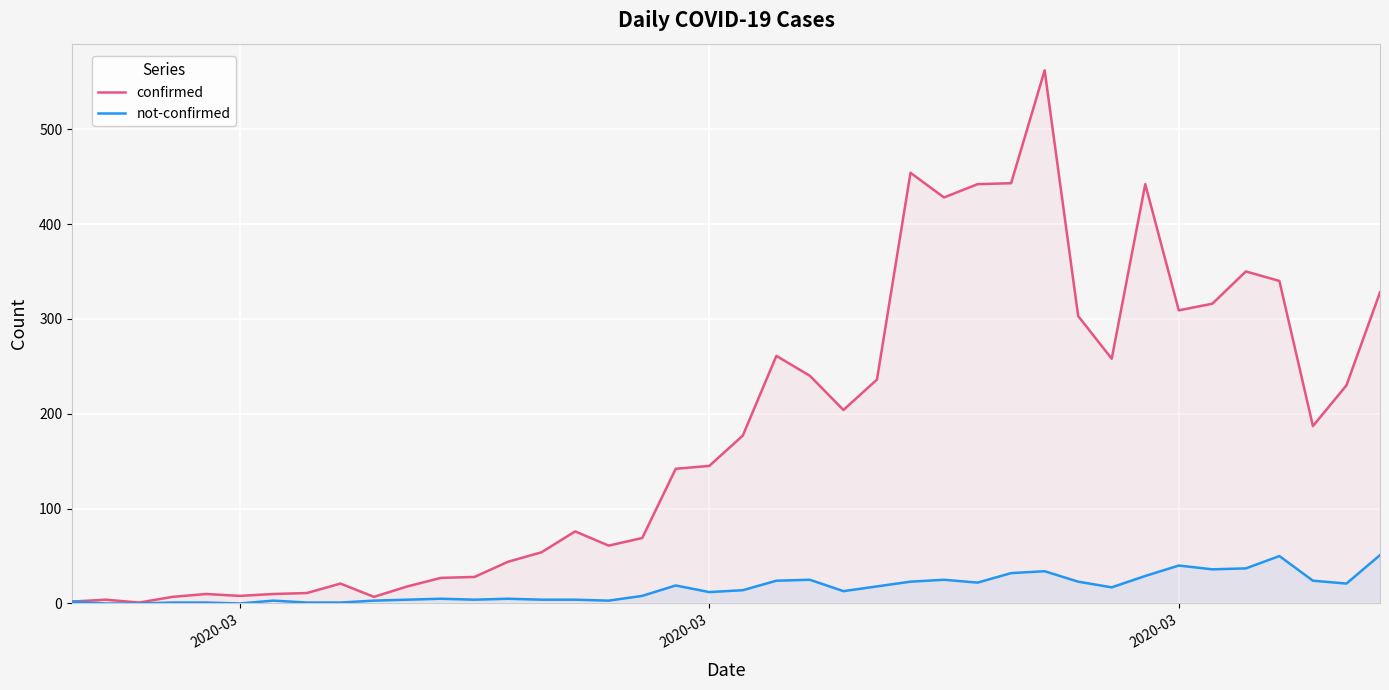

What is the maximum value shown in the chart?

562